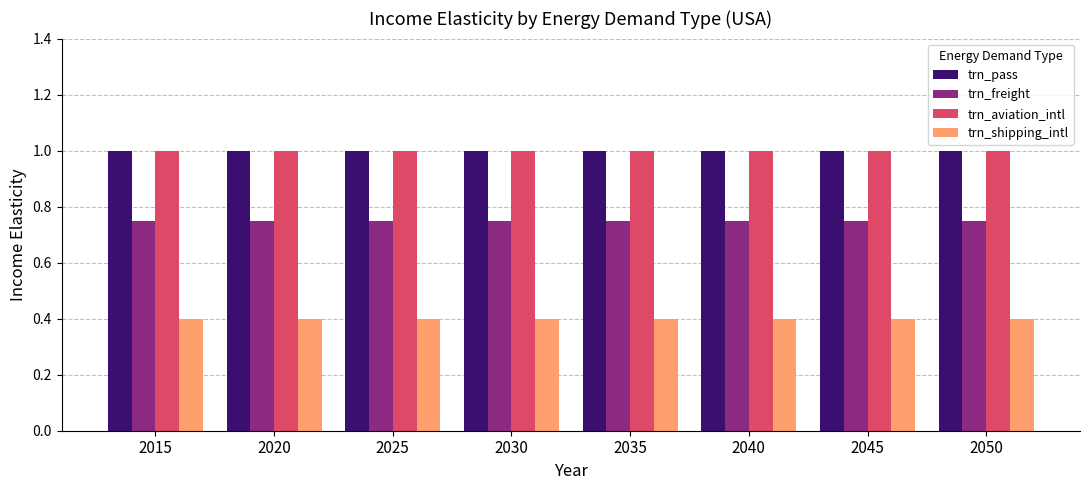

What is the value of the trn_aviation_intl bar at the 4th from the left?

1.0